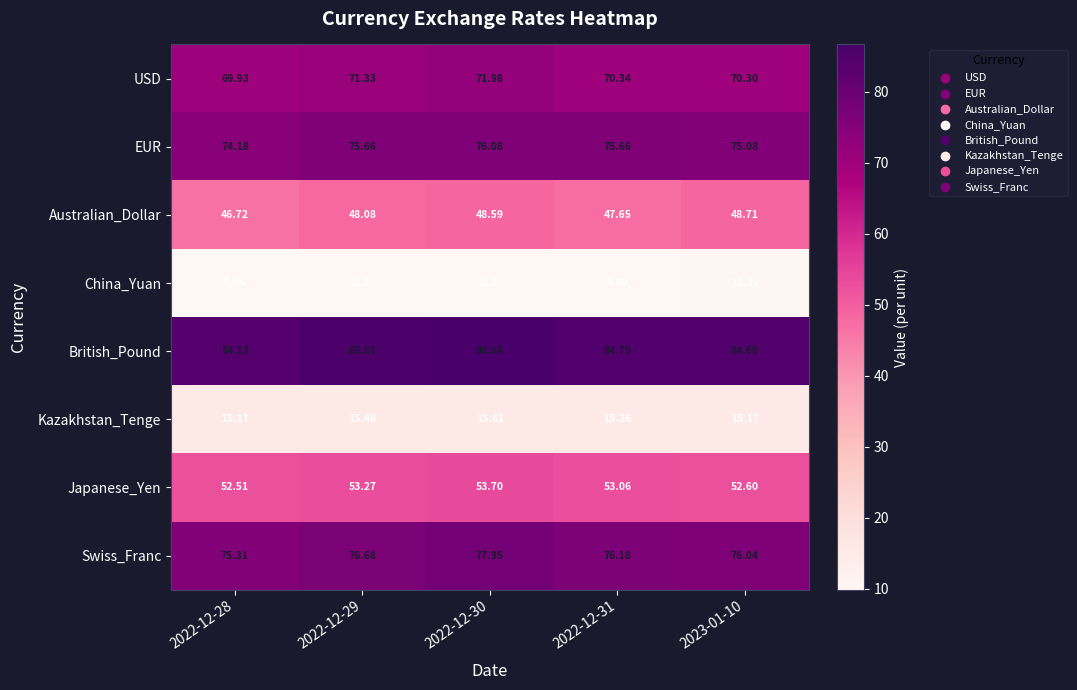

Which series changed the most between 2022-12-28 and 2022-12-30?

Swiss_Franc